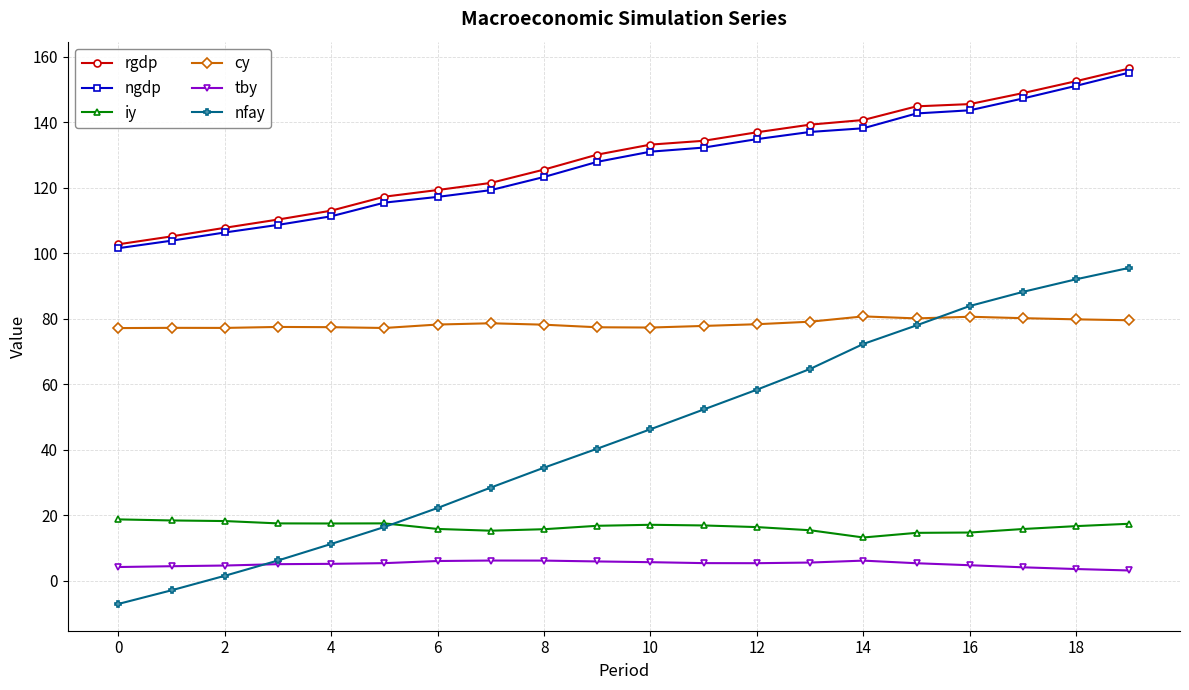

True or false: nfay has more than 1 interior local peaks.

False